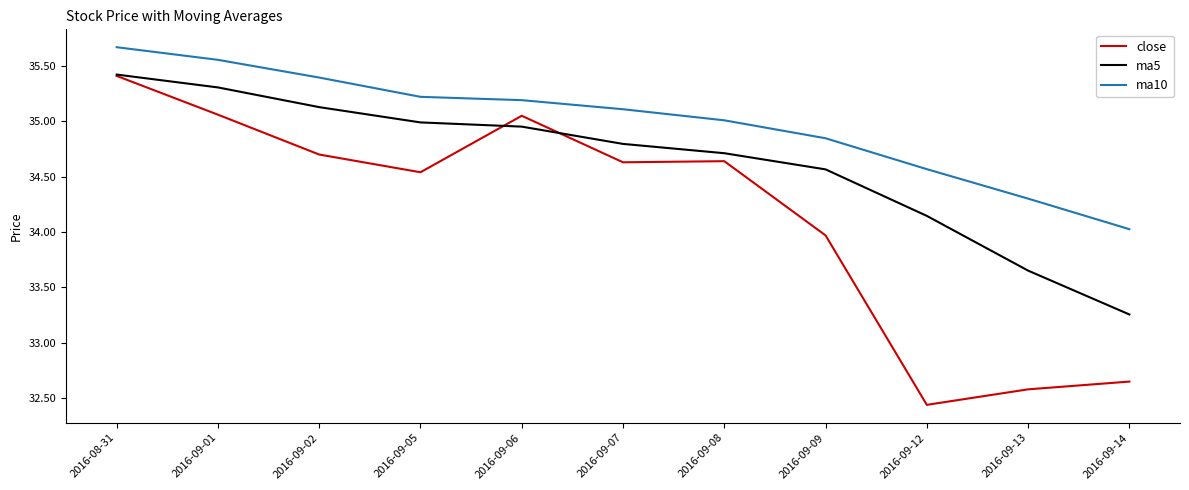

The value of ma10 at 2016-09-12 is 61.1. True or false?

False